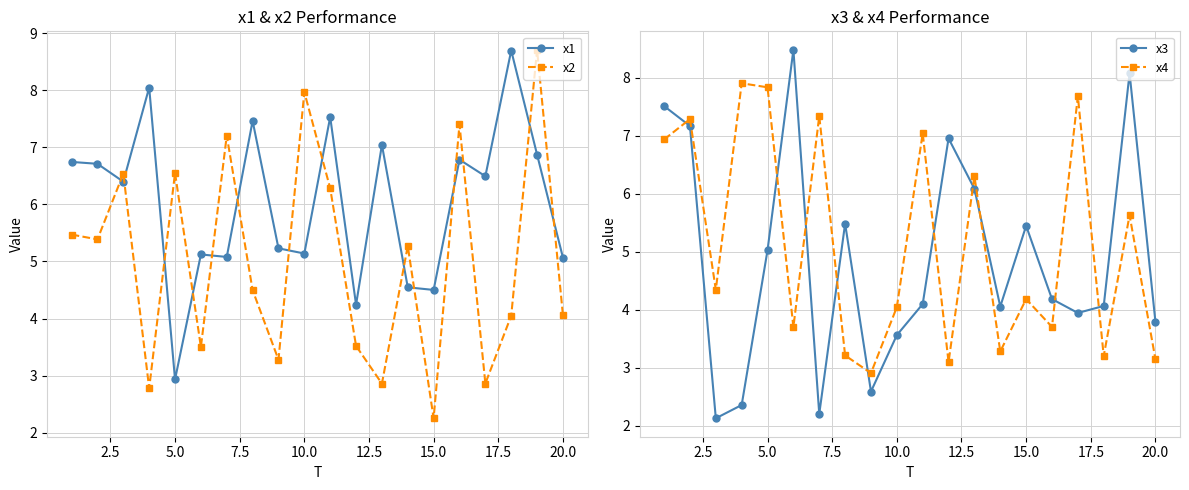

Reading right to left, what are all the values shown in this chart?

x1: 5.1	6.9	8.7	6.5	6.8	4.5	4.5	7.0	4.2	7.5	5.1	5.2	7.5	5.1	5.1	2.9	8.0	6.4	6.7	6.7
x2: 4.1	8.7	4.0	2.9	7.4	2.3	5.3	2.9	3.5	6.3	8.0	3.3	4.5	7.2	3.5	6.6	2.8	6.5	5.4	5.5
x3: 3.8	8.1	4.1	3.9	4.2	5.4	4.1	6.1	7.0	4.1	3.6	2.6	5.5	2.2	8.5	5.0	2.4	2.1	7.2	7.5
x4: 3.1	5.6	3.2	7.7	3.7	4.2	3.3	6.3	3.1	7.0	4.0	2.9	3.2	7.3	3.7	7.8	7.9	4.3	7.3	6.9